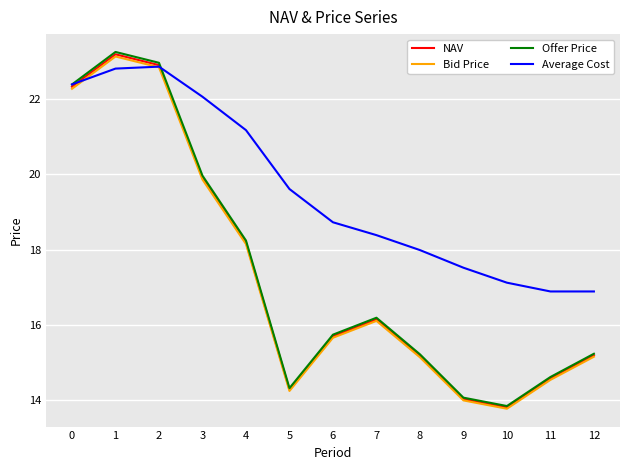

What is the total value across all series at 3?

81.8